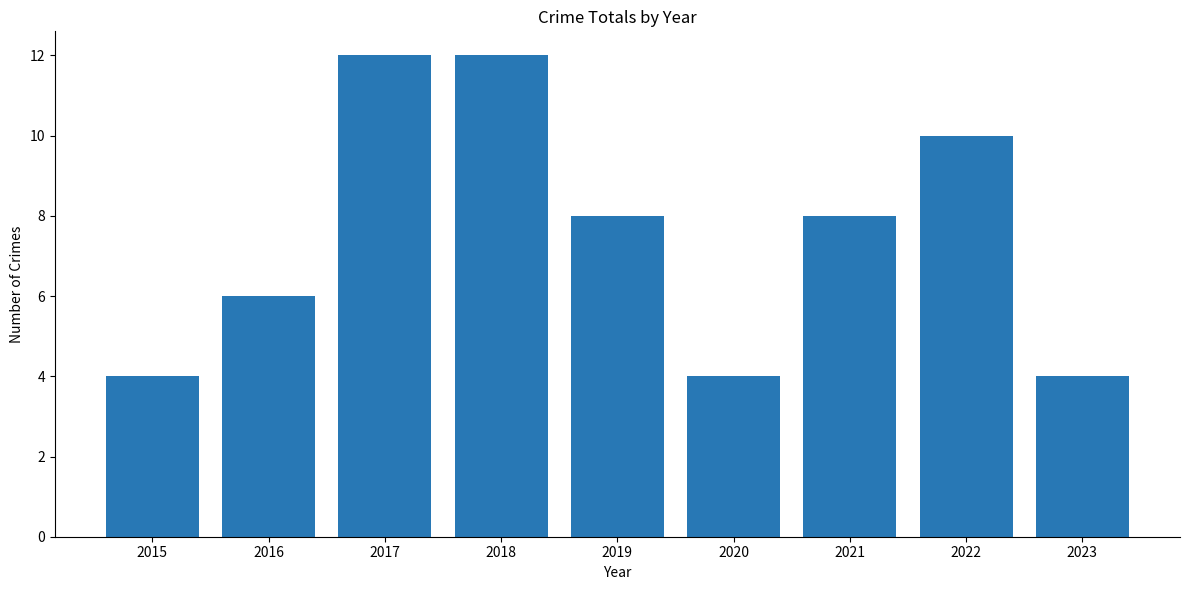

Does the chart contain any negative values?

No